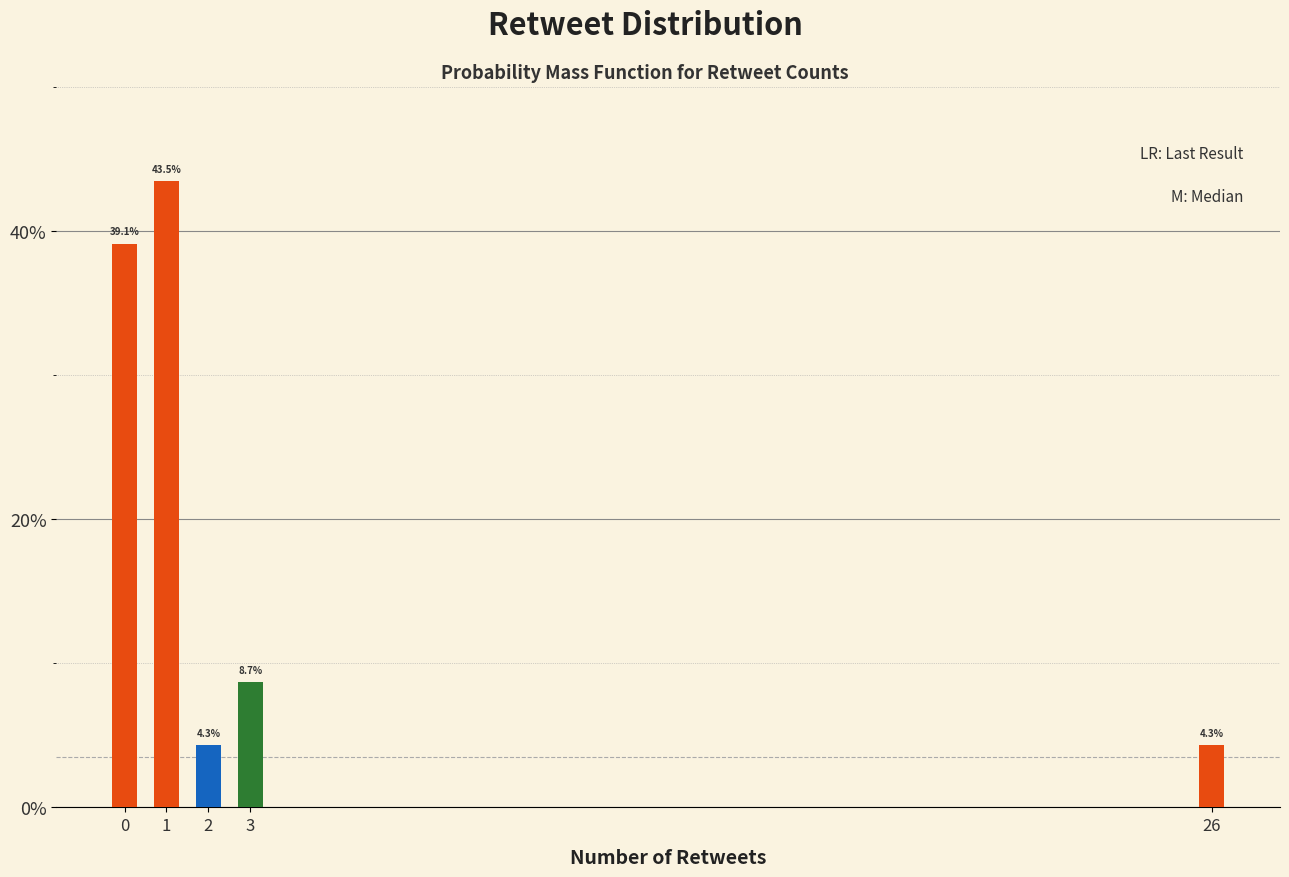

Reading left to right, list all the values displayed in this chart.

39.1	43.5	4.3	8.7	4.3